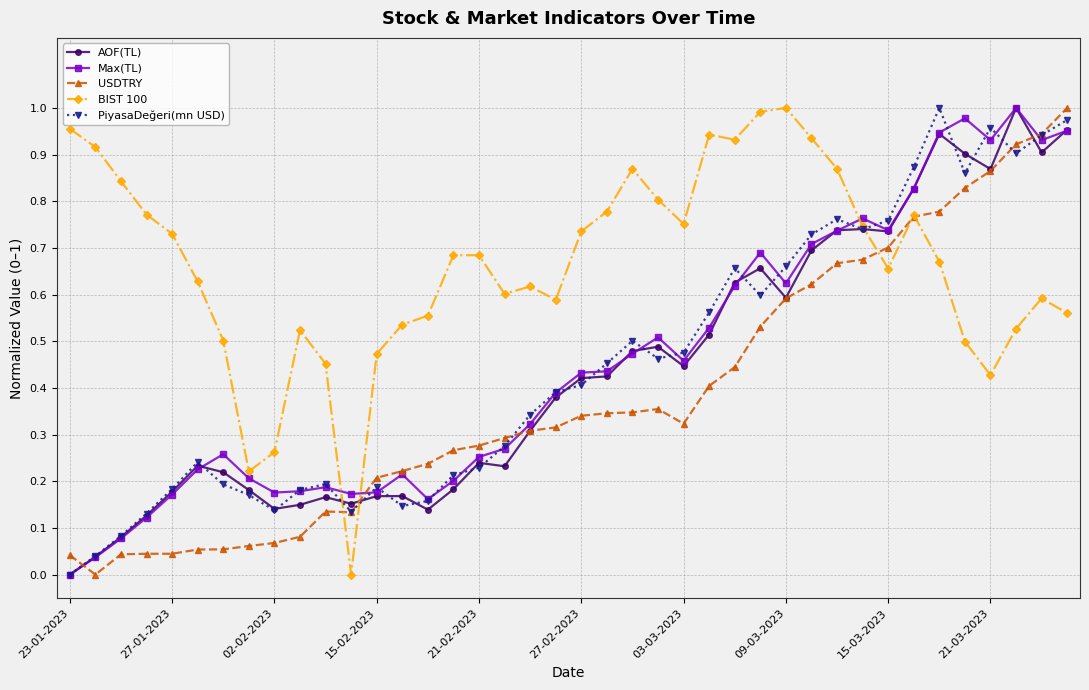

True or false: AOF(TL) has more than 2 points higher than both neighbors.

True